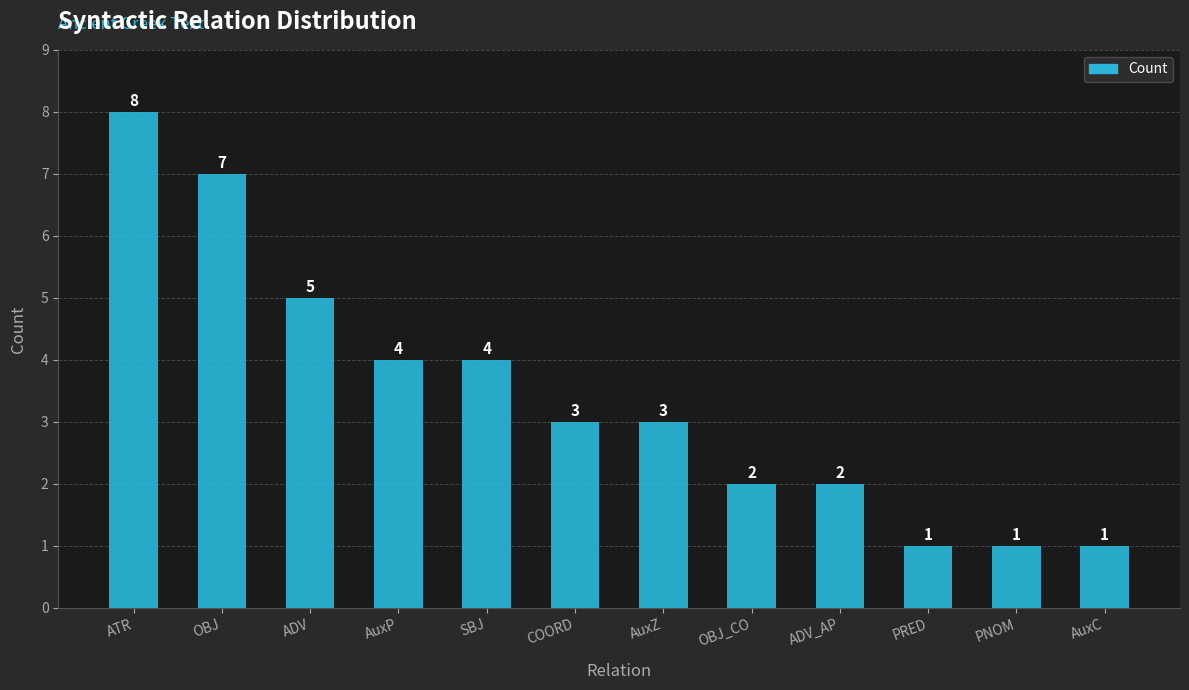

Reading left to right, list all the values displayed in this chart.

ATR=8	OBJ=7	ADV=5	AuxP=4	SBJ=4	COORD=3	AuxZ=3	OBJ_CO=2	ADV_AP=2	PRED=1	PNOM=1	AuxC=1